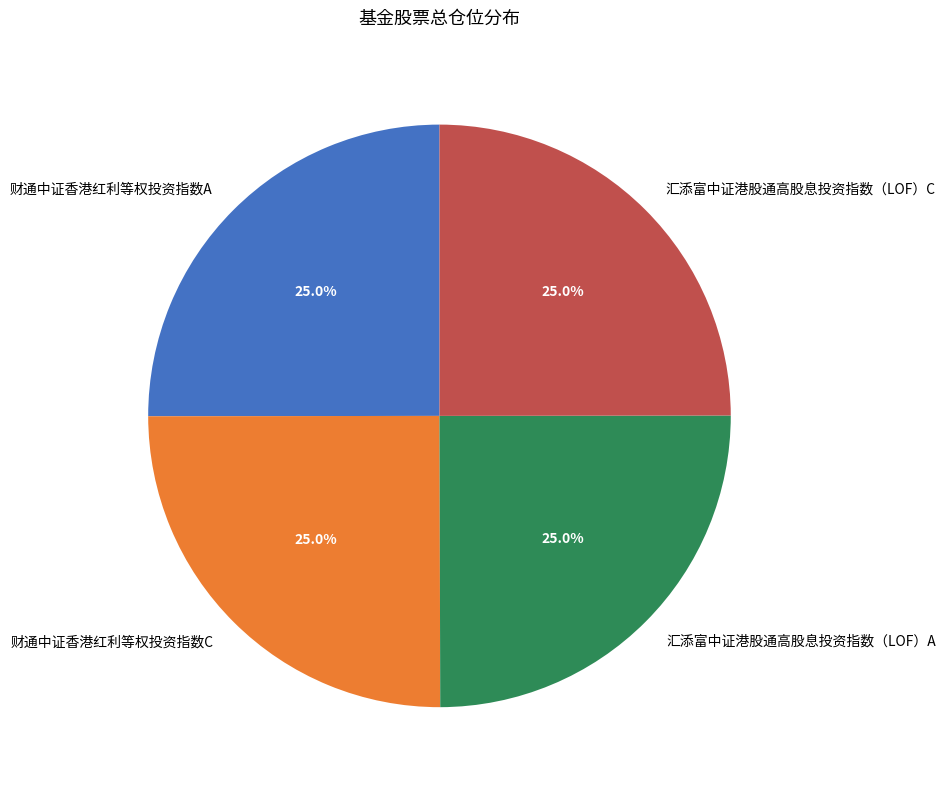

How much of the chart is everything except 汇添富中证港股通高股息投资指数（LOF）A?

75.0%